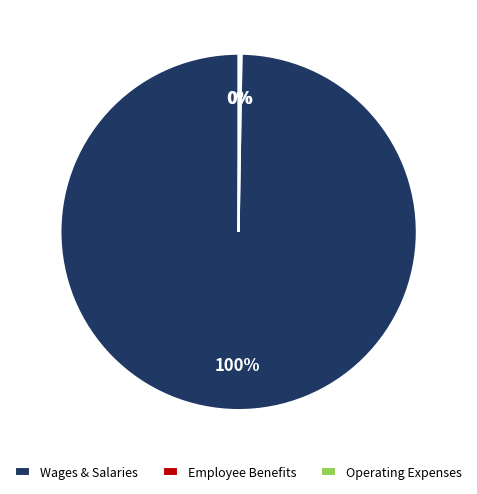

Is there any slice that represents more than half of the pie?

Yes